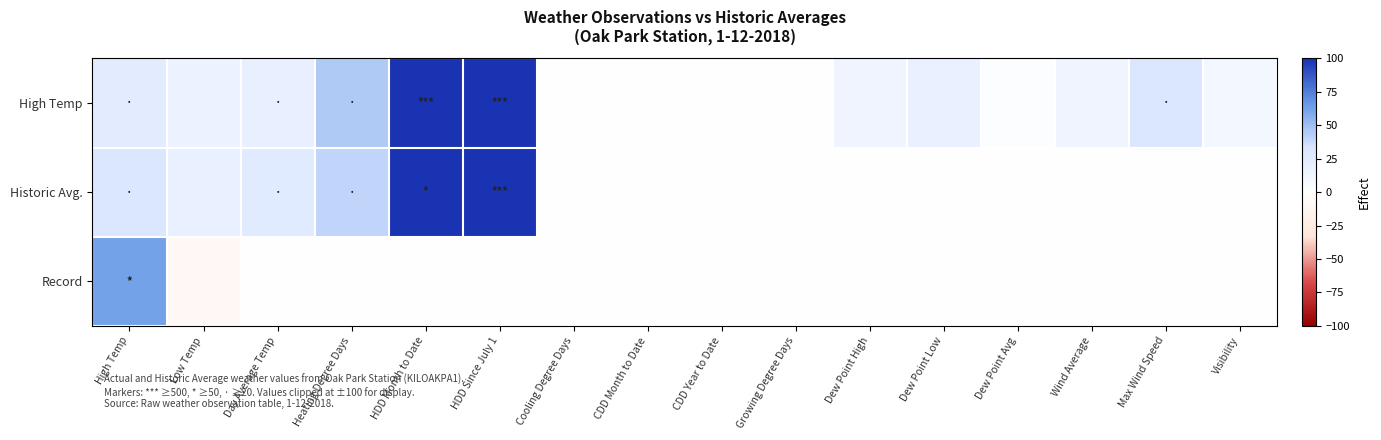

What is the greatest value displayed?

100